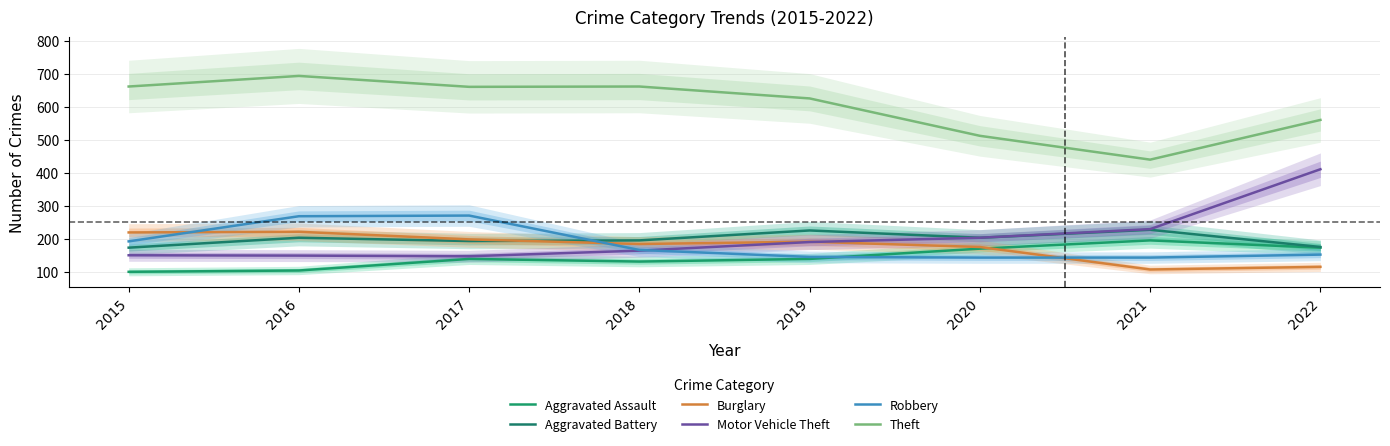

At which category is the sum across all series the highest?

2016